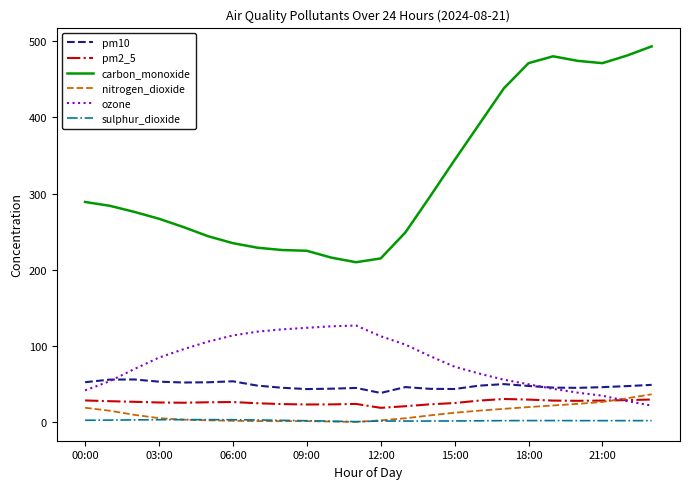

Which series has the largest range (max minus min)?

carbon_monoxide